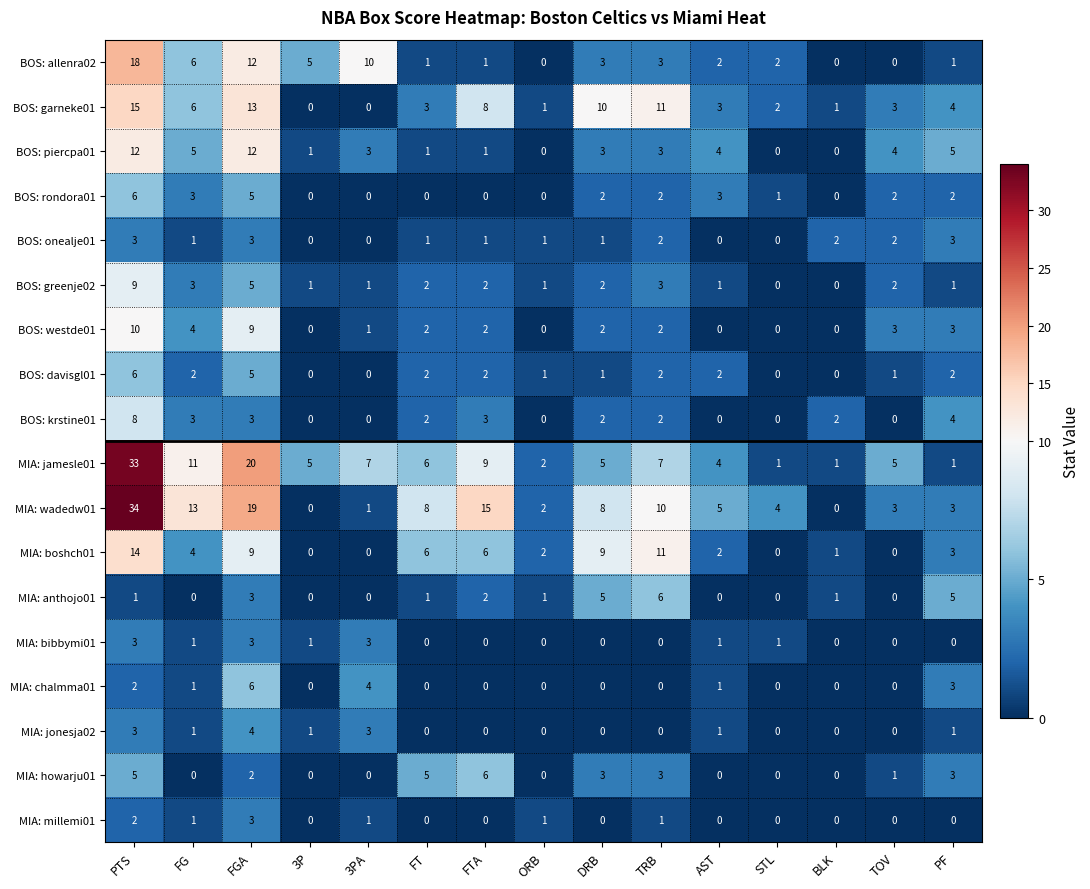

The MIA: howarju01 series shows -2 at 3PA. True or false?

False